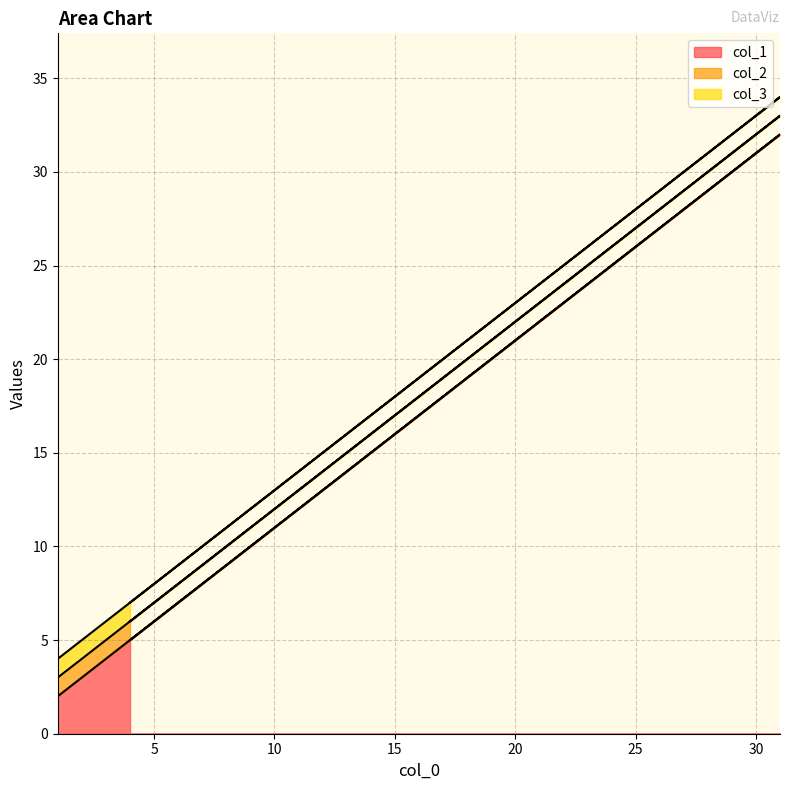

Rank the categories by col_3 value from highest to lowest.

31, 21, 11, 4, 1